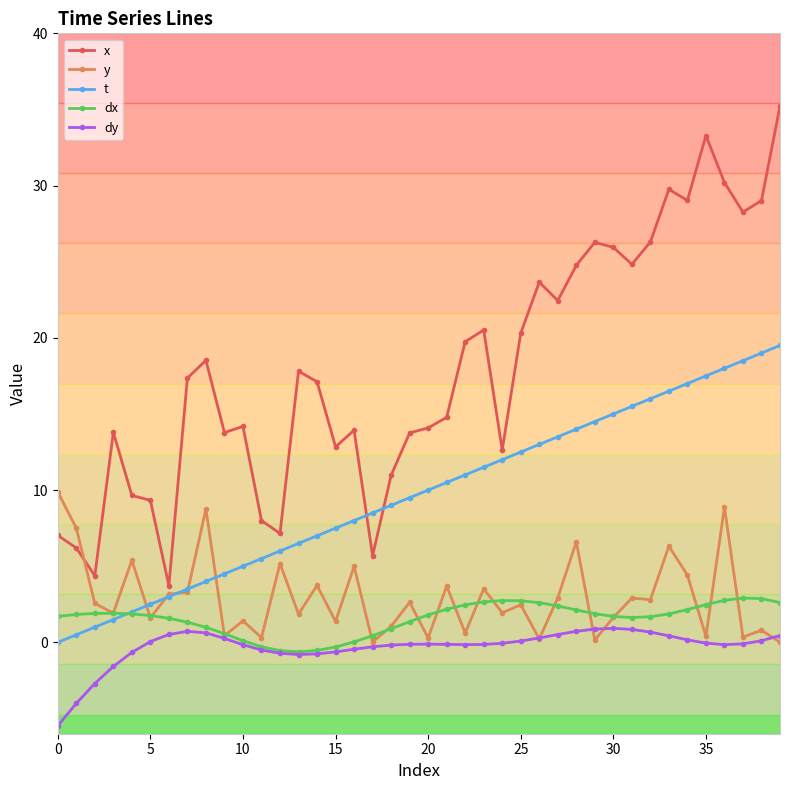

True or false: x and dy cross at least once.

False